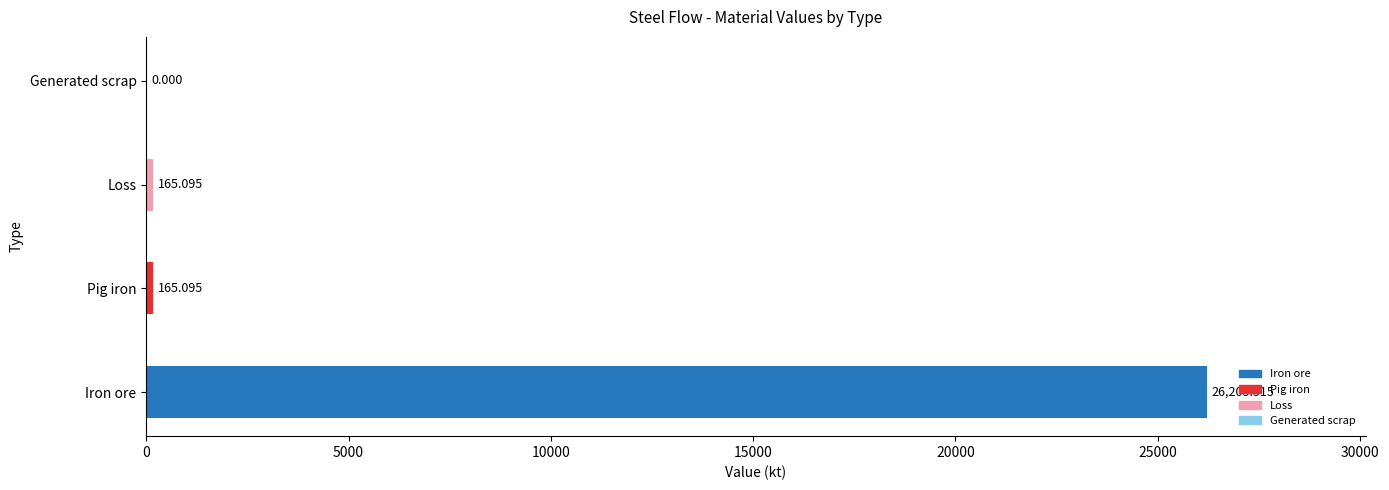

Which category has the highest value across all series?

Iron ore